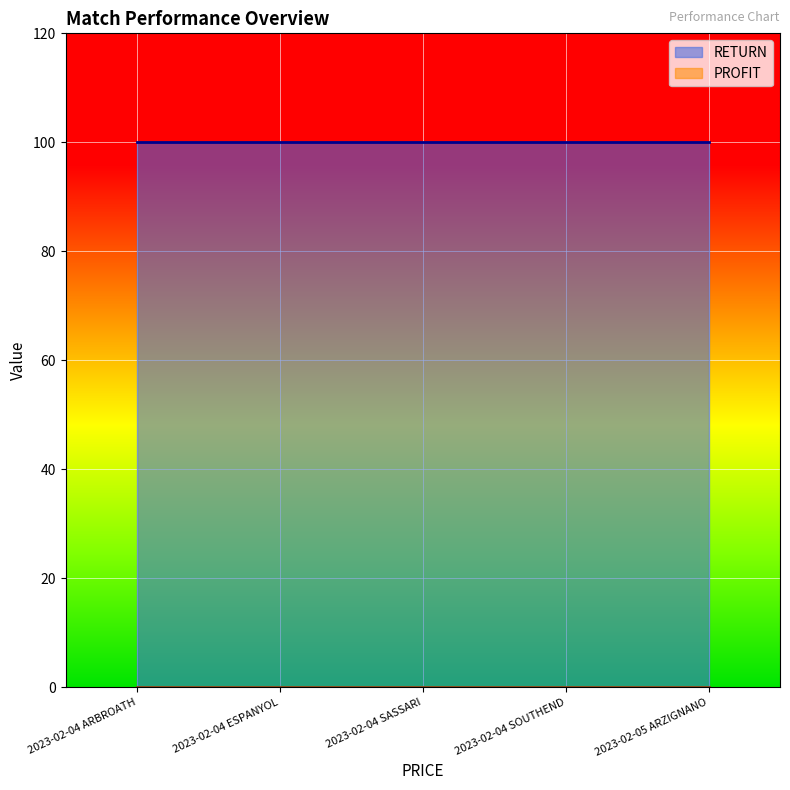

What is the label of the 3rd point from the right?

2023-02-04 SASSARI